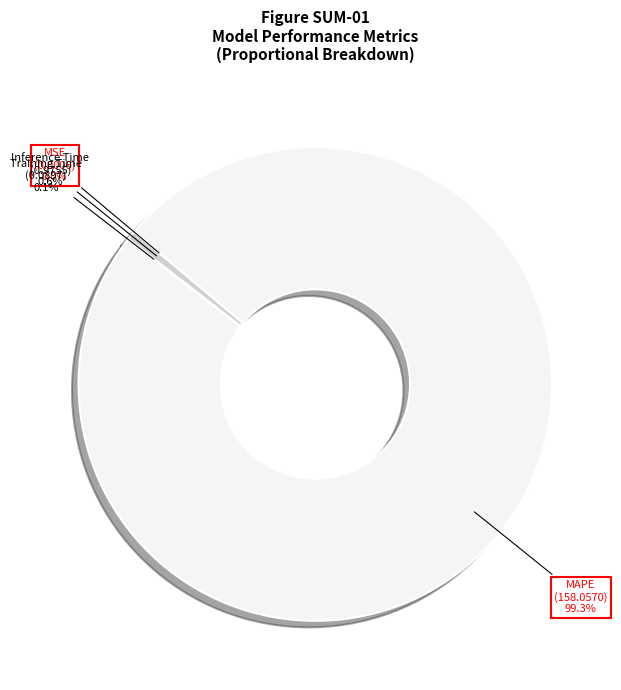

Which slice represents more than half of the pie?

MAPE